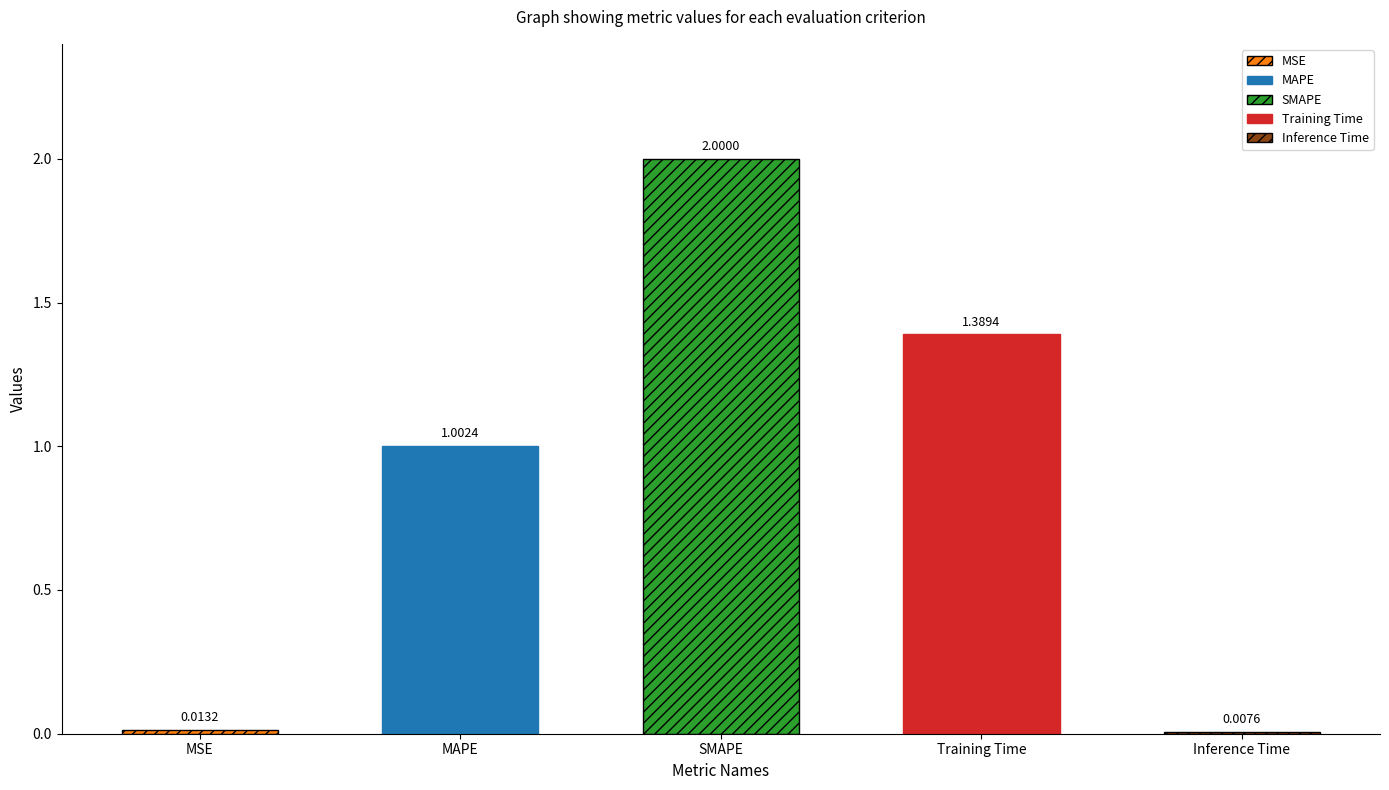

Count the number of categories in the chart.

5